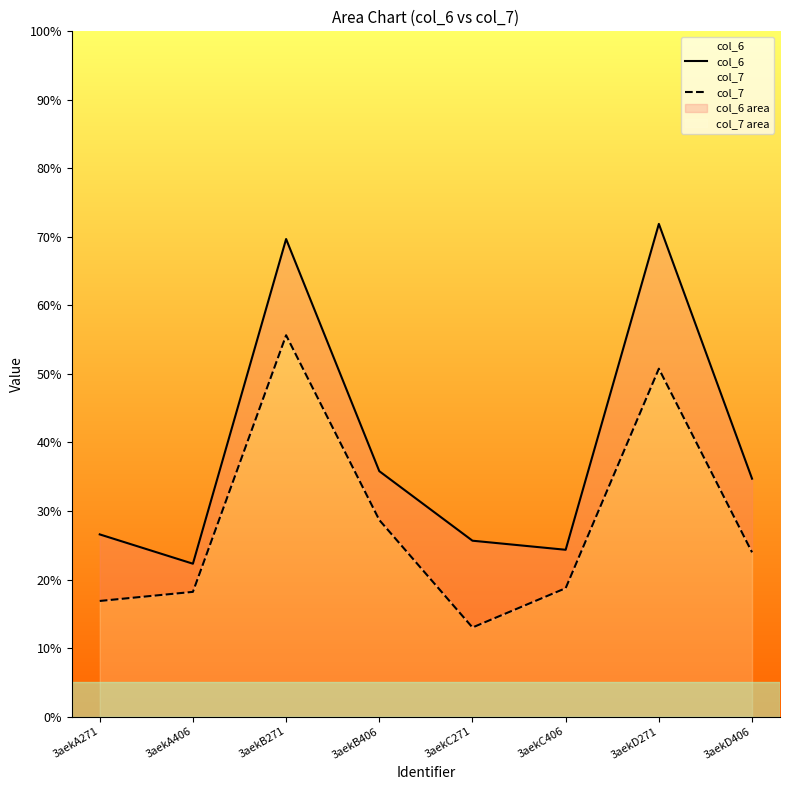

What is the label of the 6th point from the right?

3aekB271